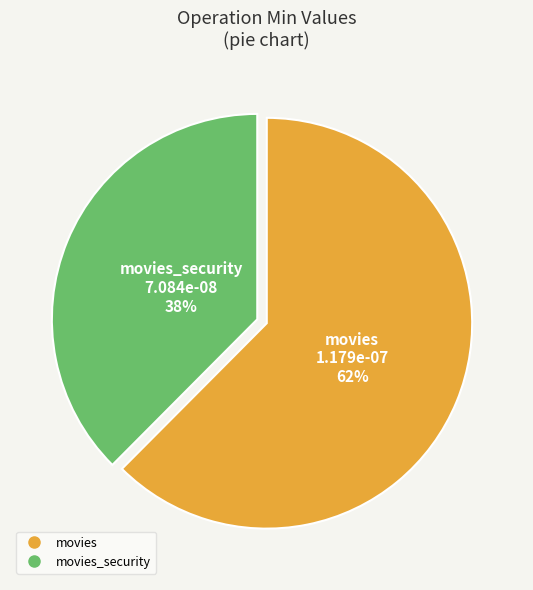

To the nearest percent, what is the average slice percentage?

50%